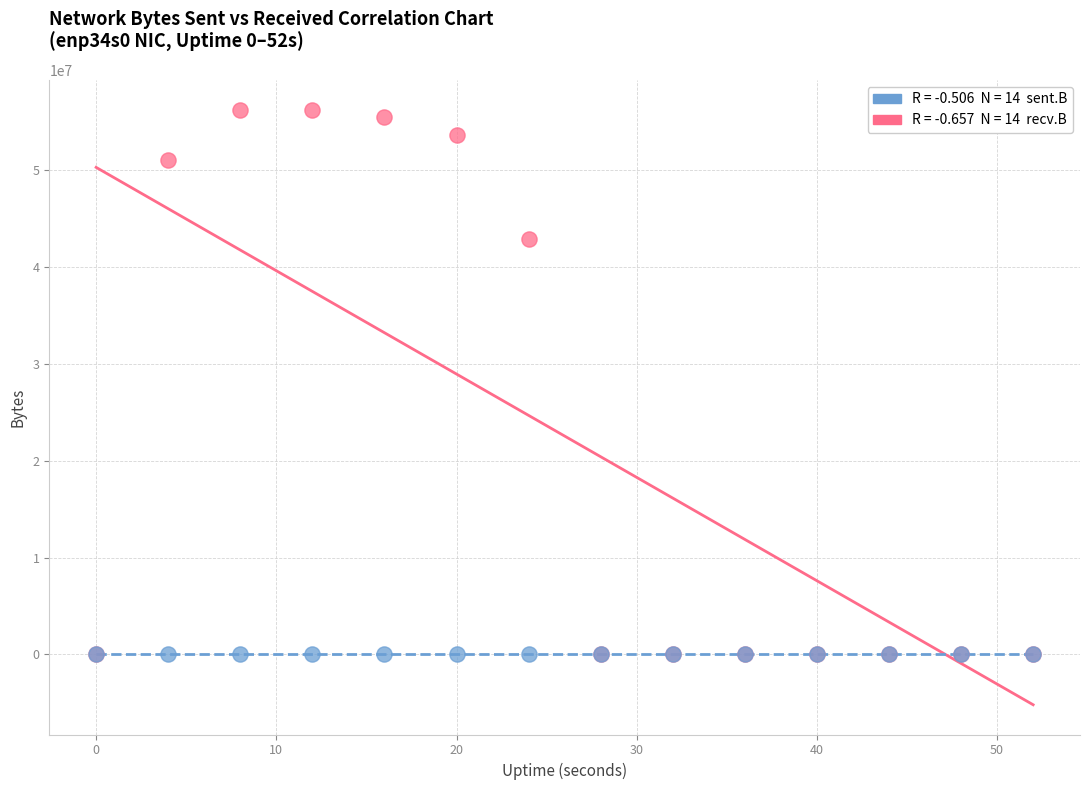

Across all series, what Y value is closest to 28135355?

42925302